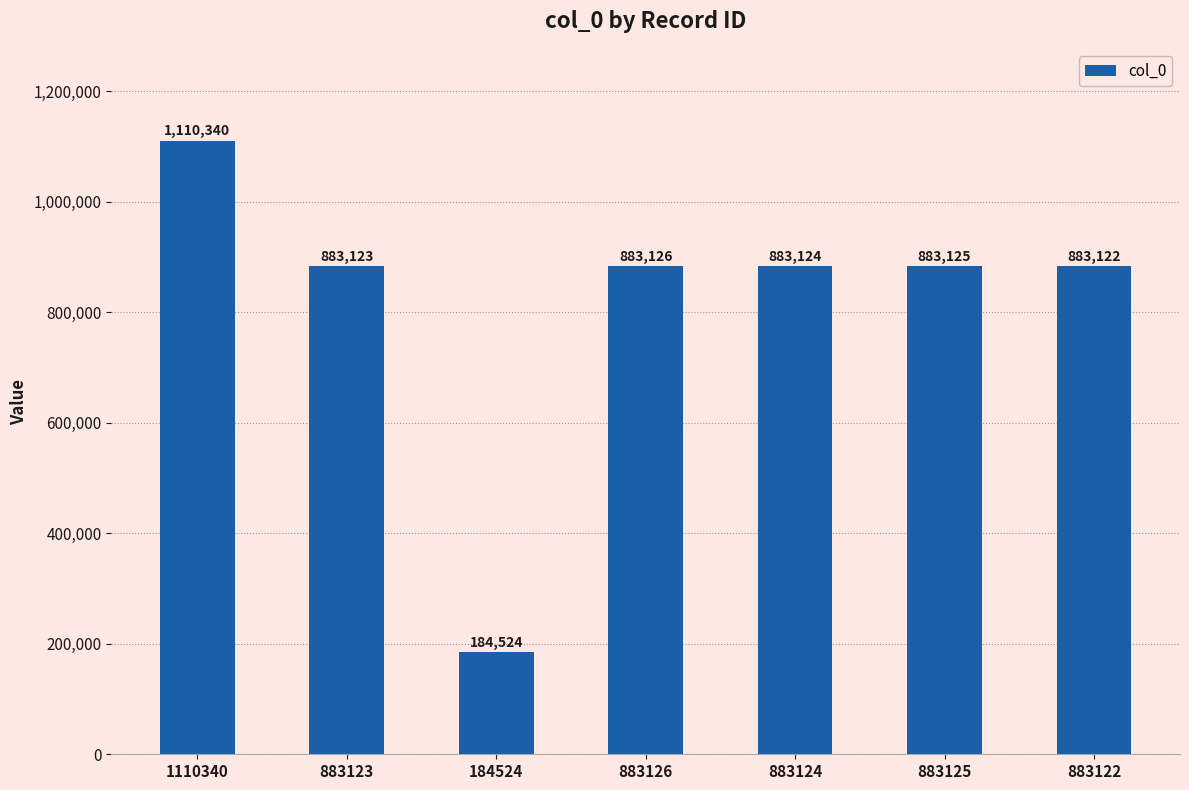

What is the difference between the values at 883125 and 1110340?

227215